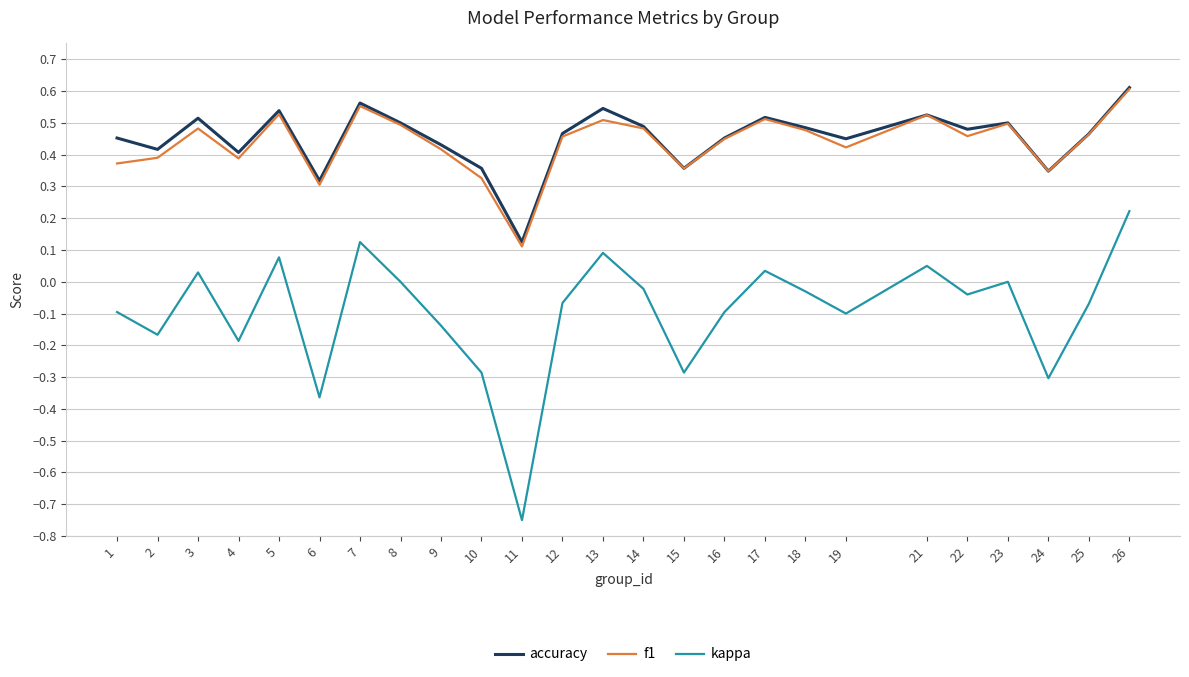

Is the value of accuracy at 4 greater than the value of kappa at 13?

Yes